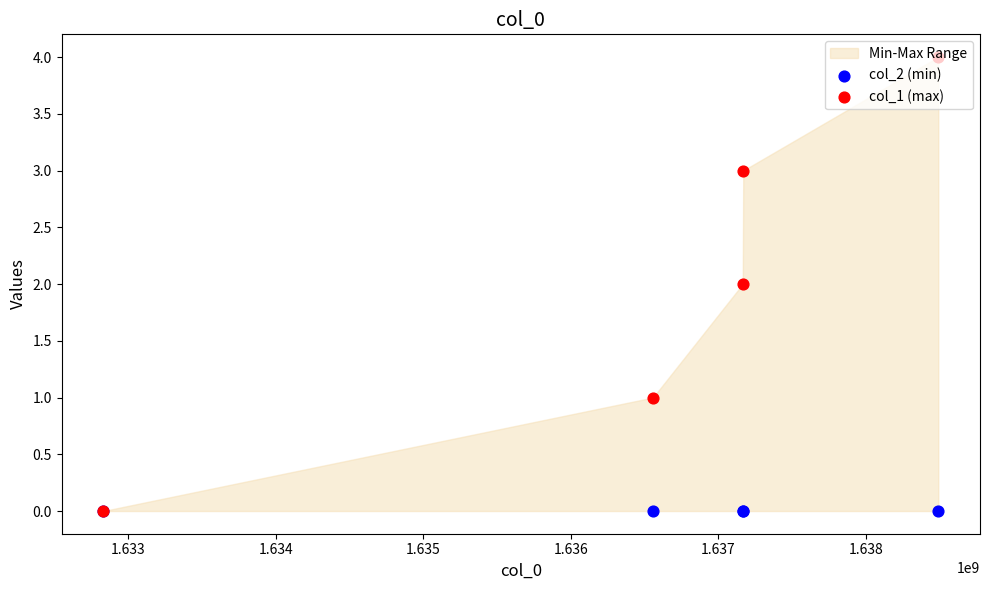

Which series reaches the minimum Y coordinate?

col_2 (min)